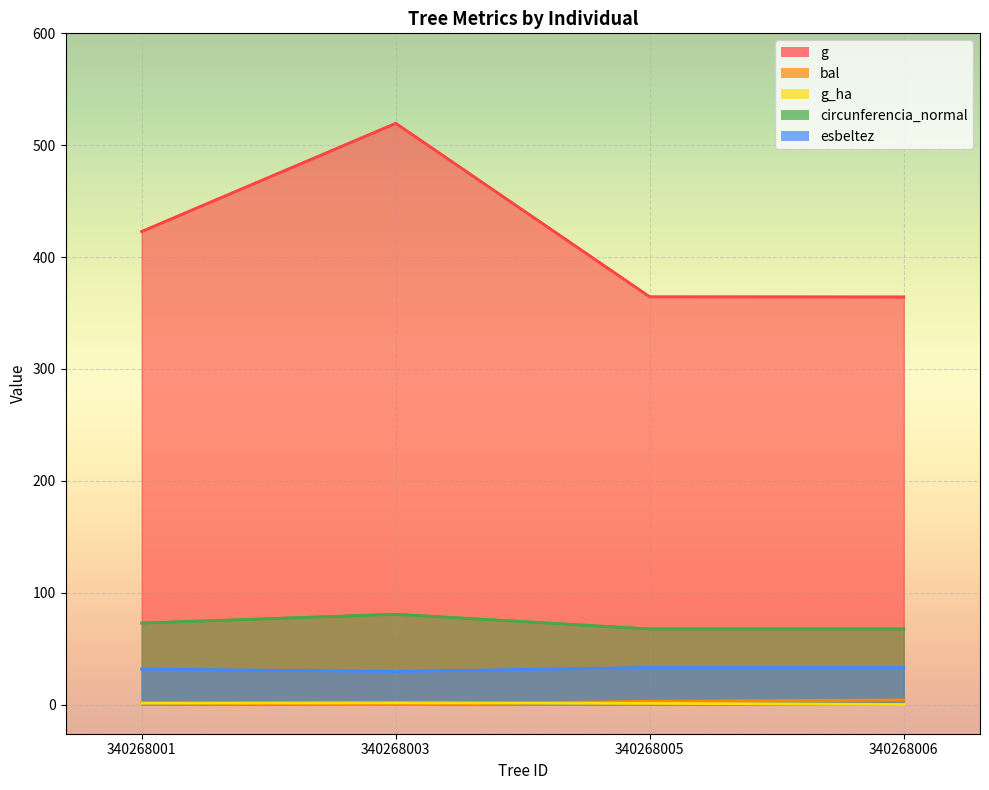

Reading left to right, what are all the values shown in this chart?

g: 340268001=422.9	340268003=519.6	340268005=364.5	340268006=364.4
bal: 340268001=1.6	340268003=0.0	340268005=3.0	340268006=4.2
g_ha: 340268001=1.4	340268003=1.6	340268005=1.2	340268006=0.2
circunferencia_normal: 340268001=72.9	340268003=80.8	340268005=67.7	340268006=67.7
esbeltez: 340268001=31.8	340268003=29.6	340268005=33.2	340268006=33.2